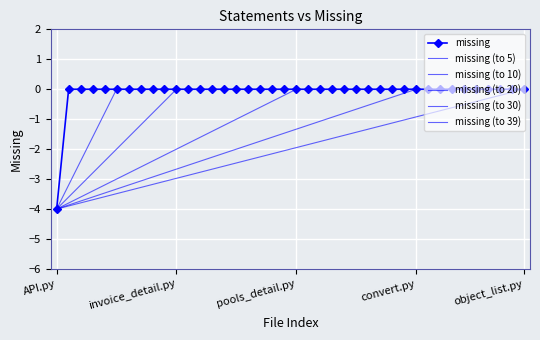

What is the label of the 37th point from the right?

account/billing_items.py